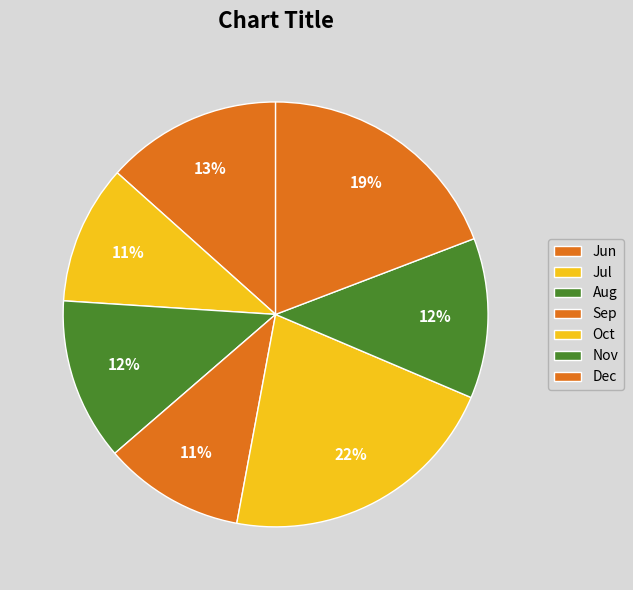

Count the number of slices in the pie.

7